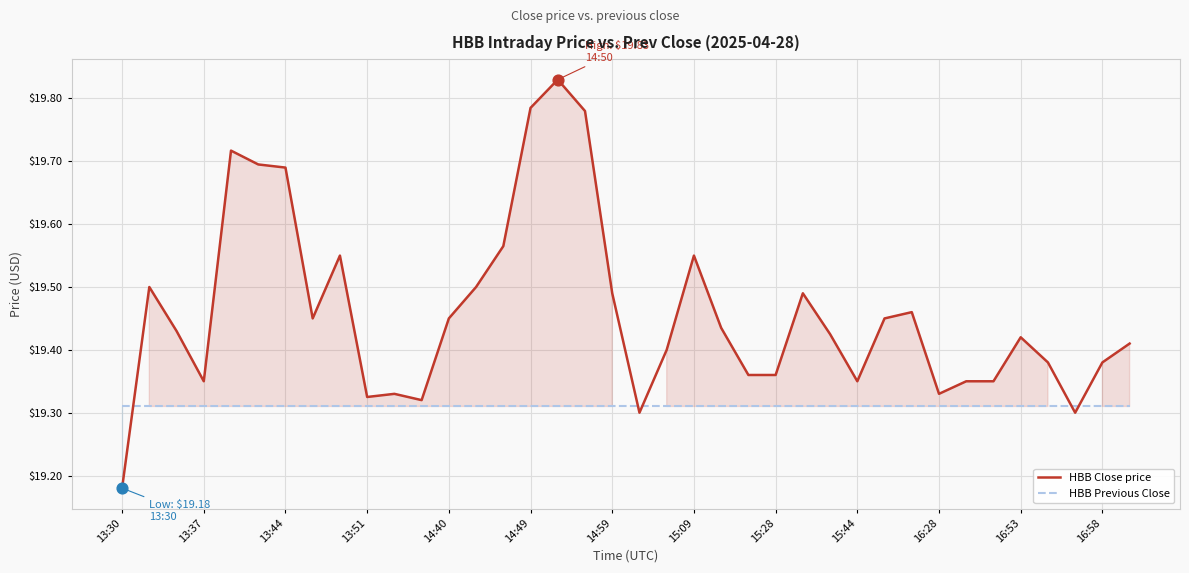

Which series contains the highest Y value?

HBB Close price